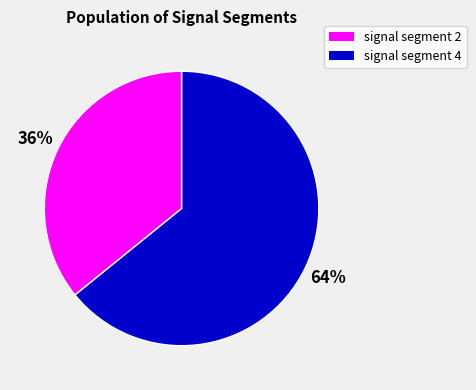

To the nearest percent, what is the difference between the largest and smallest slice percentages?

28%